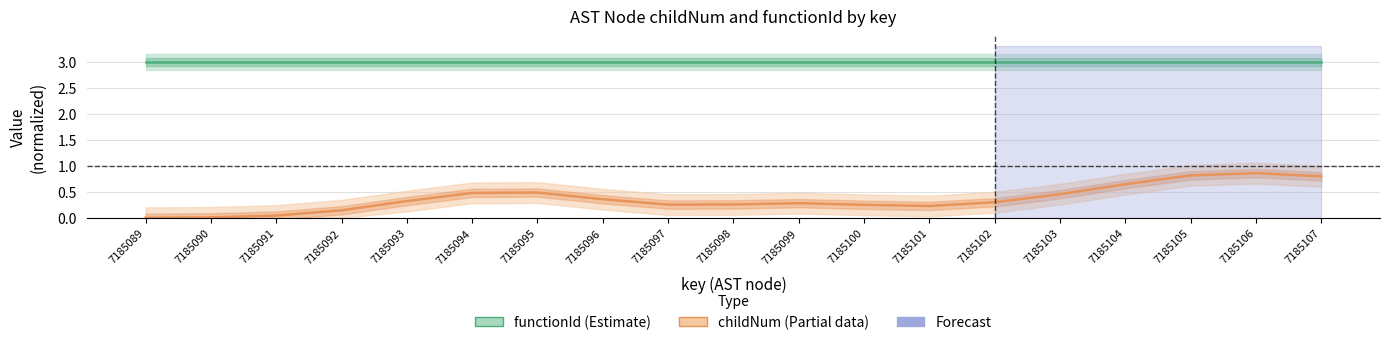

Is it true that childNum (Estimate based on partial data) equals 0.1 at 7185091?

False